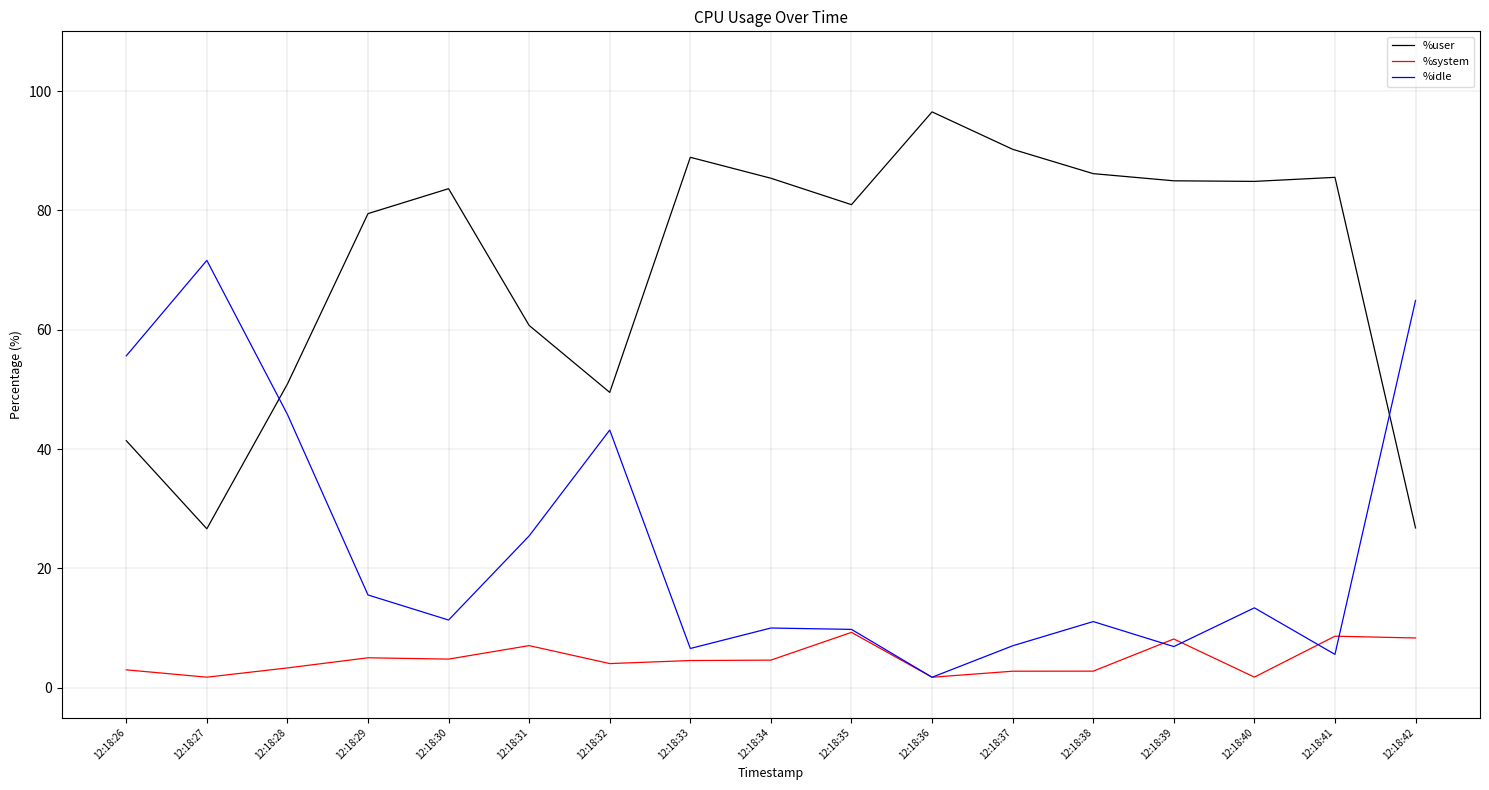

Rank the series by their maximum value, from highest to lowest.

%user, %idle, %system